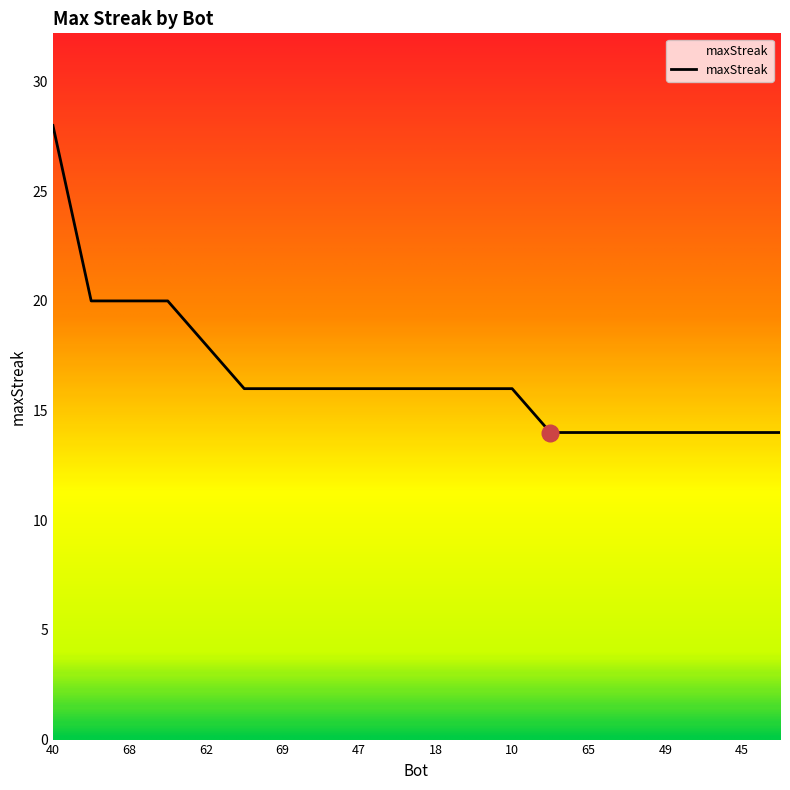

Reading left to right, extract all data points from this chart.

28	20	20	20	18	16	16	16	16	16	16	16	16	14	14	14	14	14	14	14